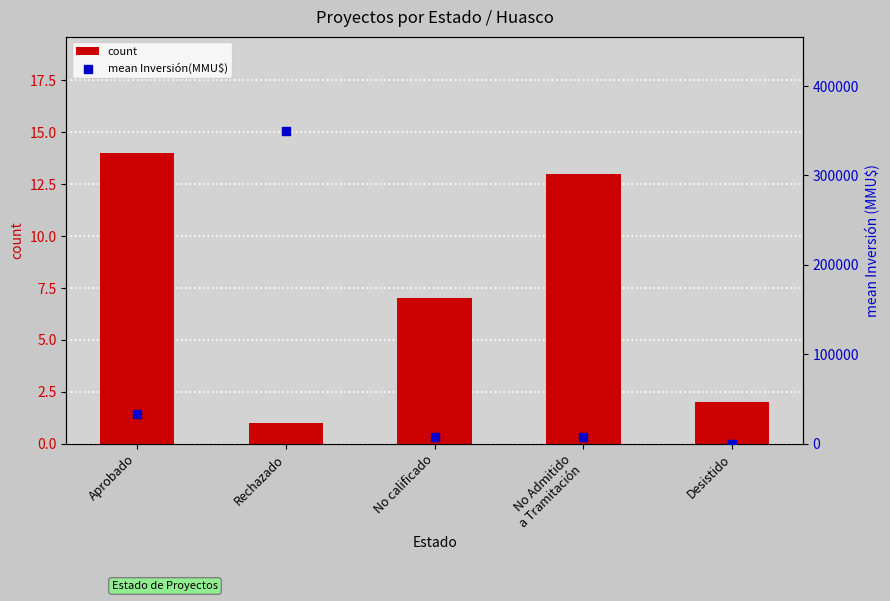

What are all the series names shown in the legend?

count, mean Inversión(MMU$)